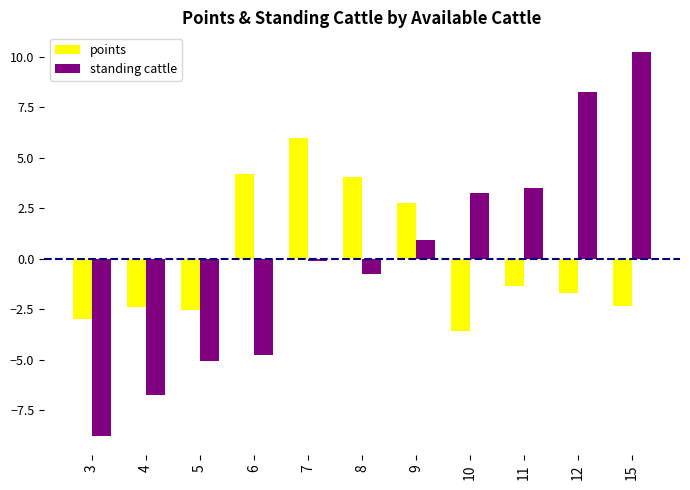

What is the total value across all series at 4?

-9.1